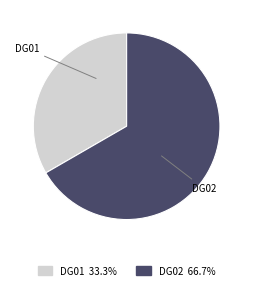

Between DG01 and DG02, which is larger?

DG02